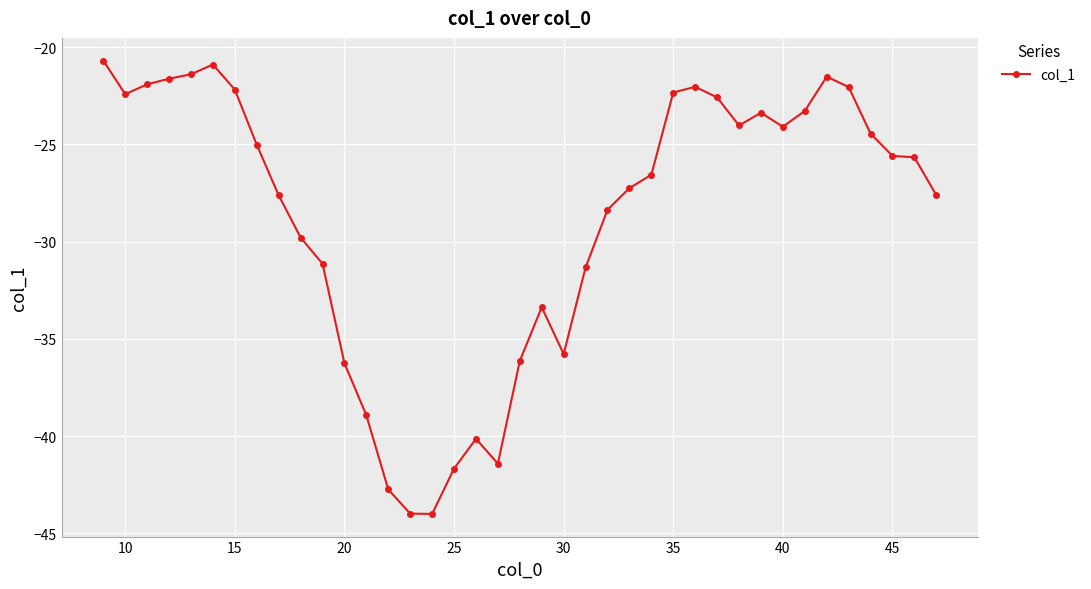

What is the maximum value shown in the chart?

-20.7